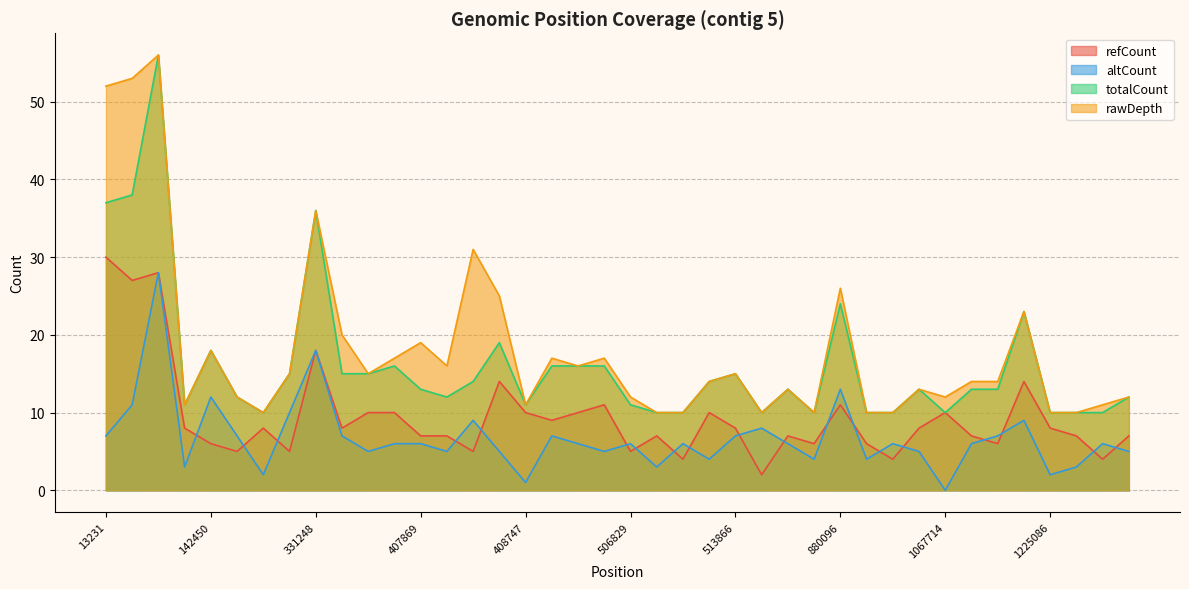

Which series has the largest range (max minus min)?

totalCount